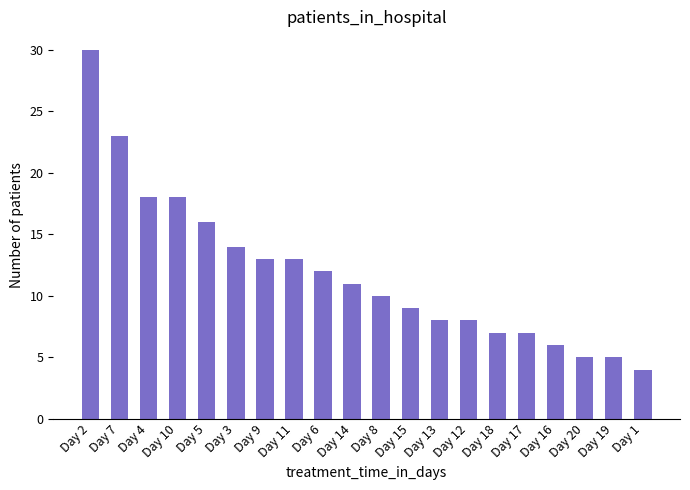

What is the difference between the maximum and second lowest values?

25